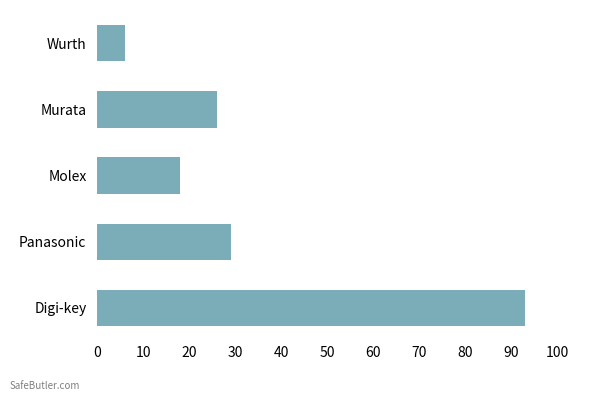

What value does the data have at Murata?

26